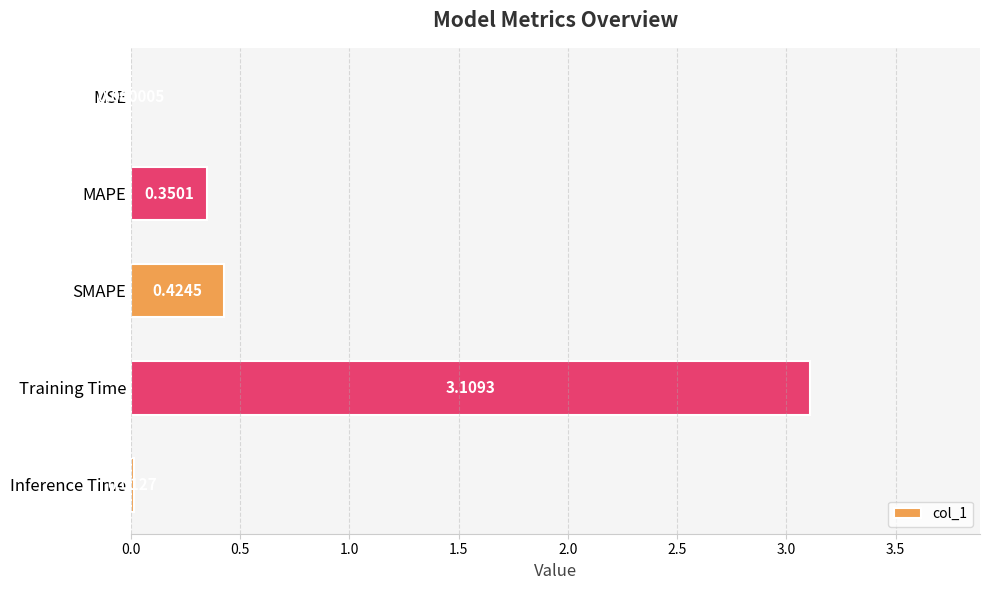

Which has a higher value, SMAPE or MAPE?

SMAPE